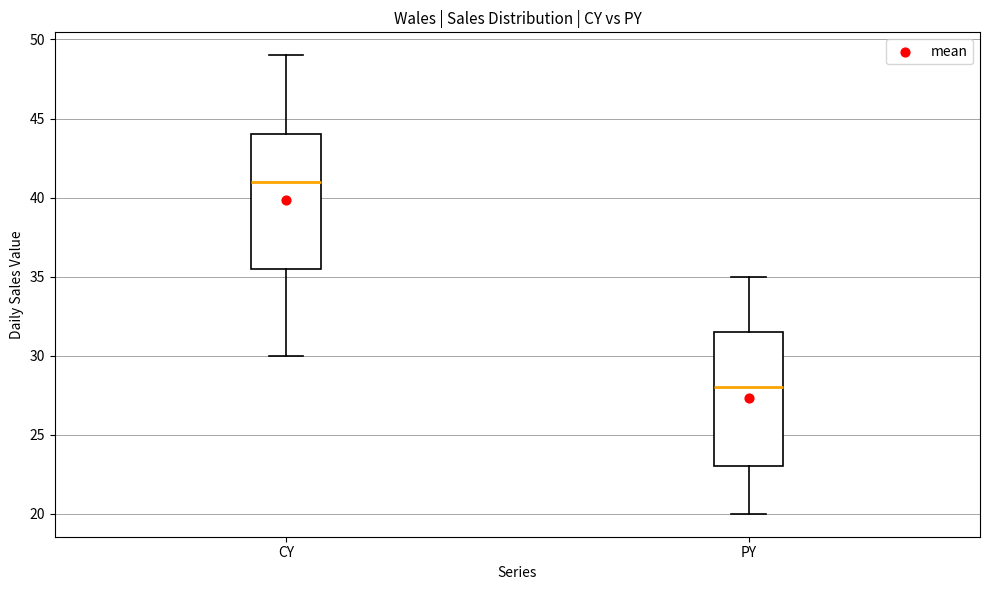

Where is the upper edge of the box for PY on the y-axis? The values are not printed on the chart, so give them approximately, as read against the axis.

31.5